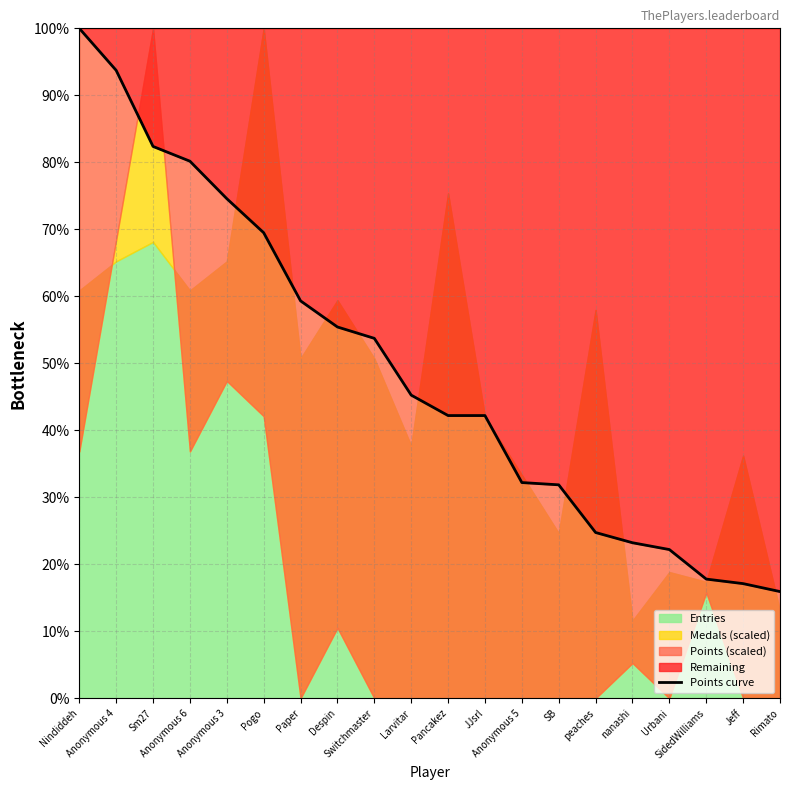

True or false: the data has more than 0 interior local peaks.

False